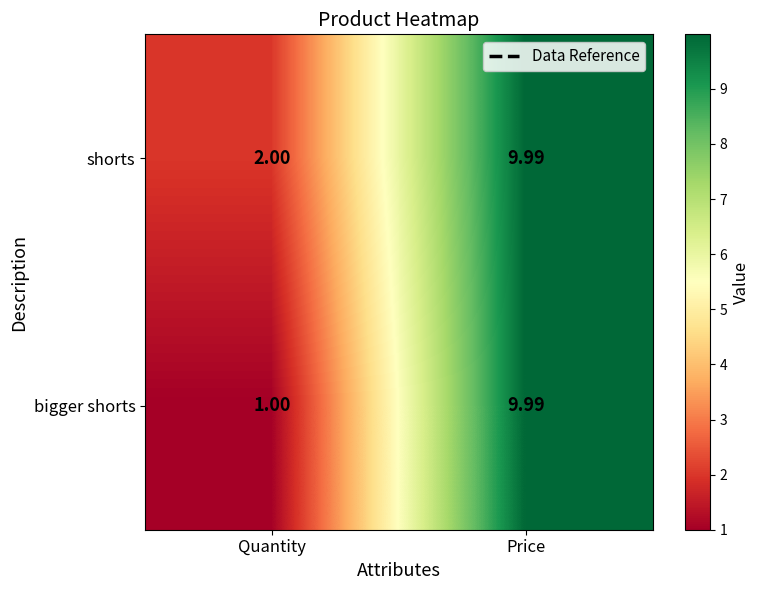

How many distinct data groups are displayed?

2